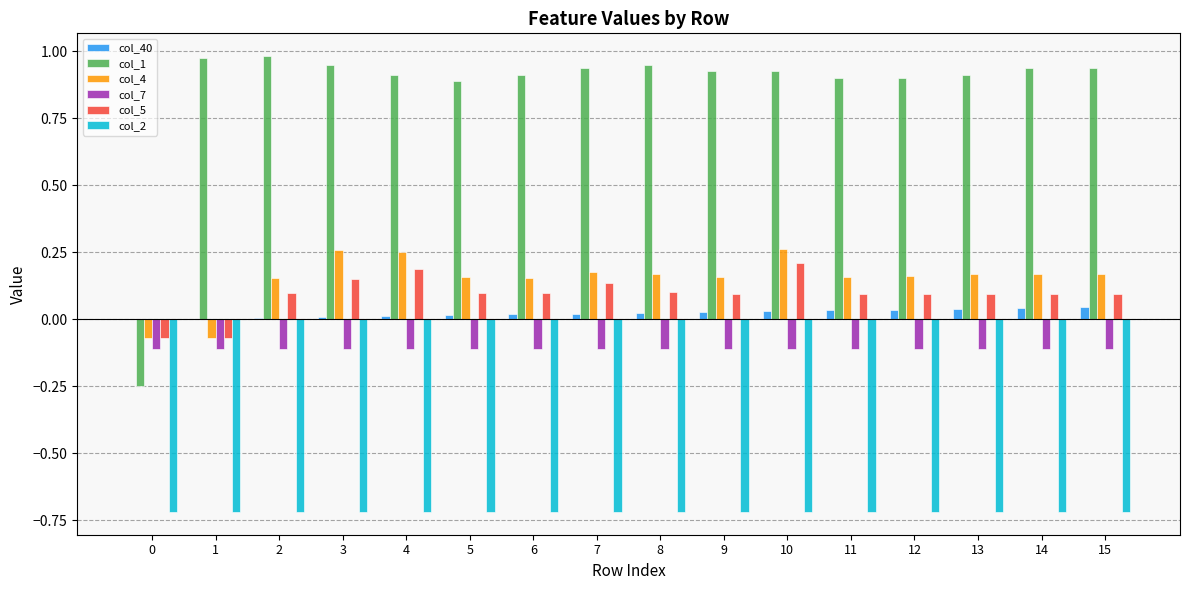

Is it true that col_1 equals 0.9 at 12?

True